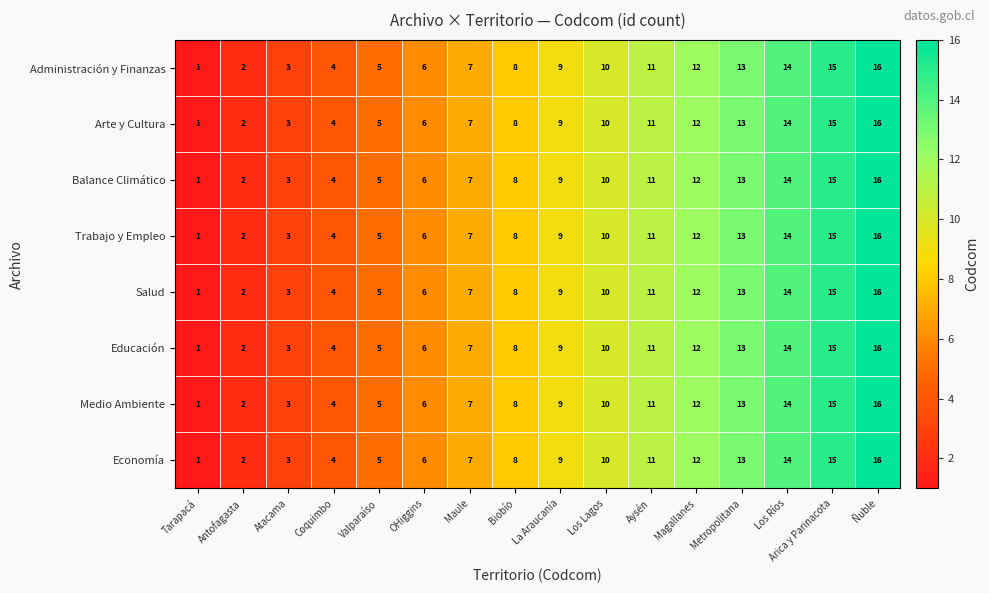

Rank the categories by Arte y Cultura value from lowest to highest.

Tarapacá, Antofagasta, Atacama, Coquimbo, Valparaíso, OHiggins, Maule, Biobío, La Araucanía, Los Lagos, Aysén, Magallanes, Metropolitana, Los Ríos, Arica y Parinacota, Ñuble